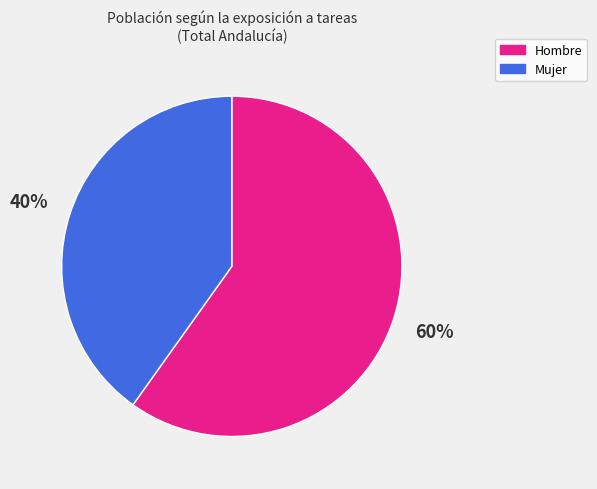

Rank the categories by value from lowest to highest.

Mujer, Hombre